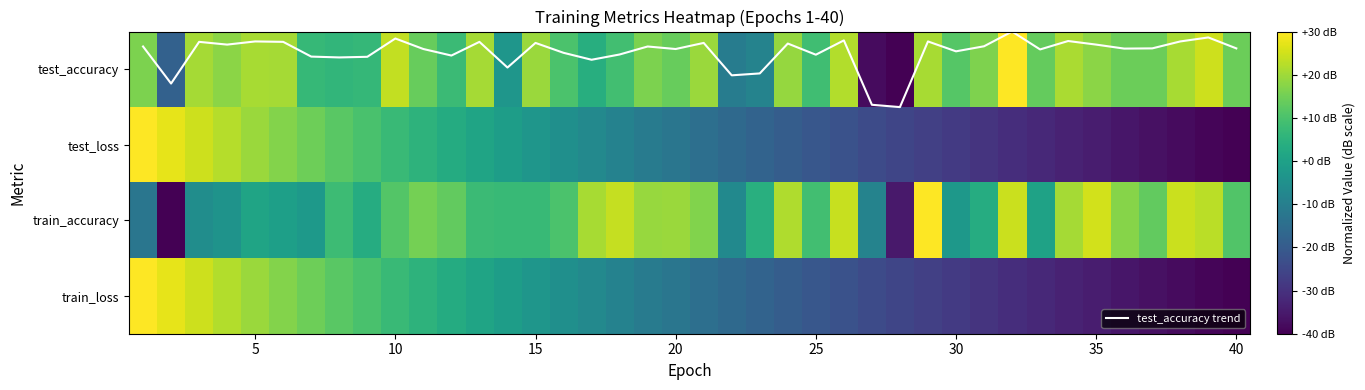

How many data points in train_accuracy are less than 10?

20